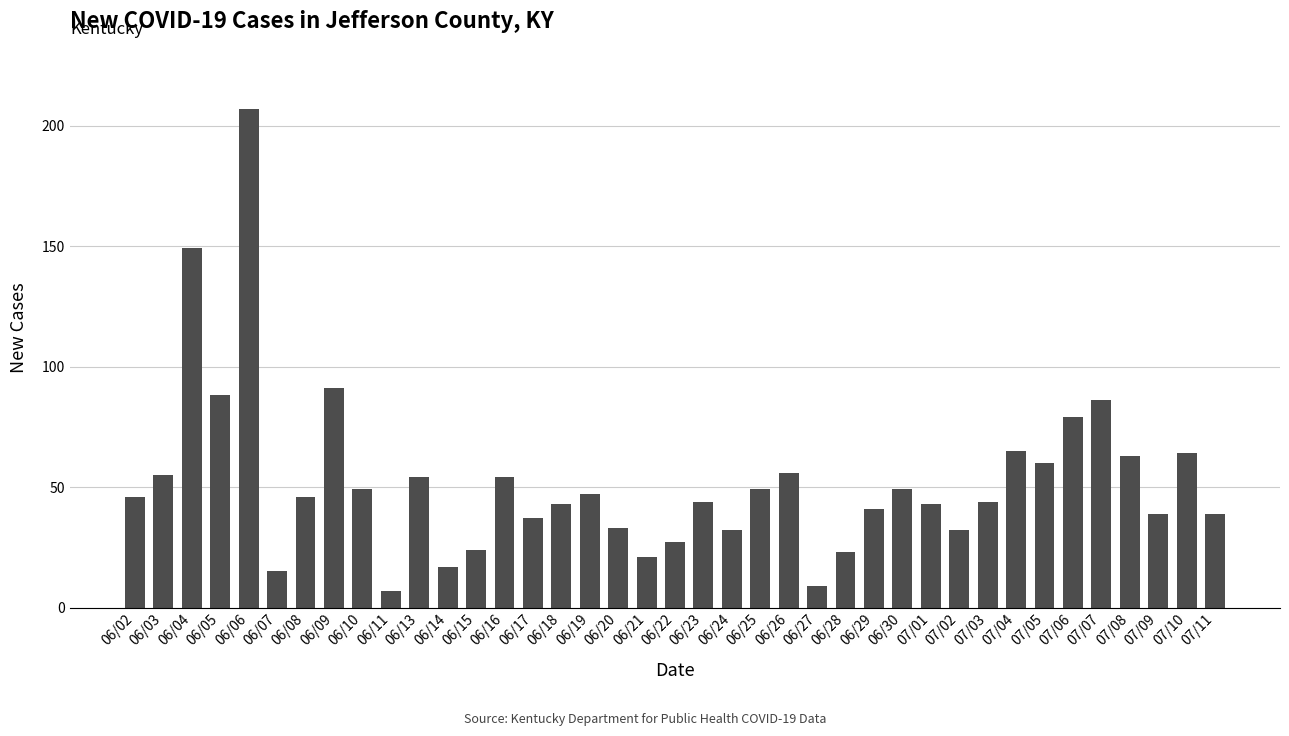

What is the maximum value shown in the chart?

207